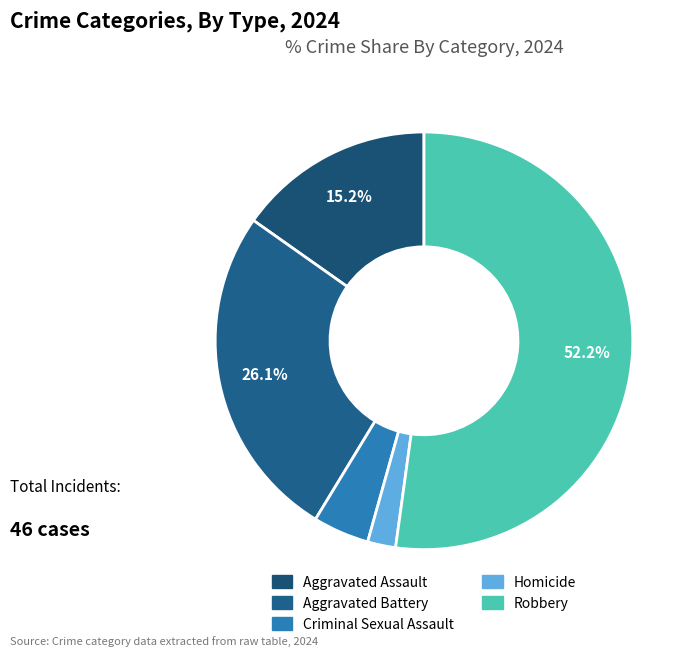

Which has a higher value, Aggravated Battery or Robbery?

Robbery